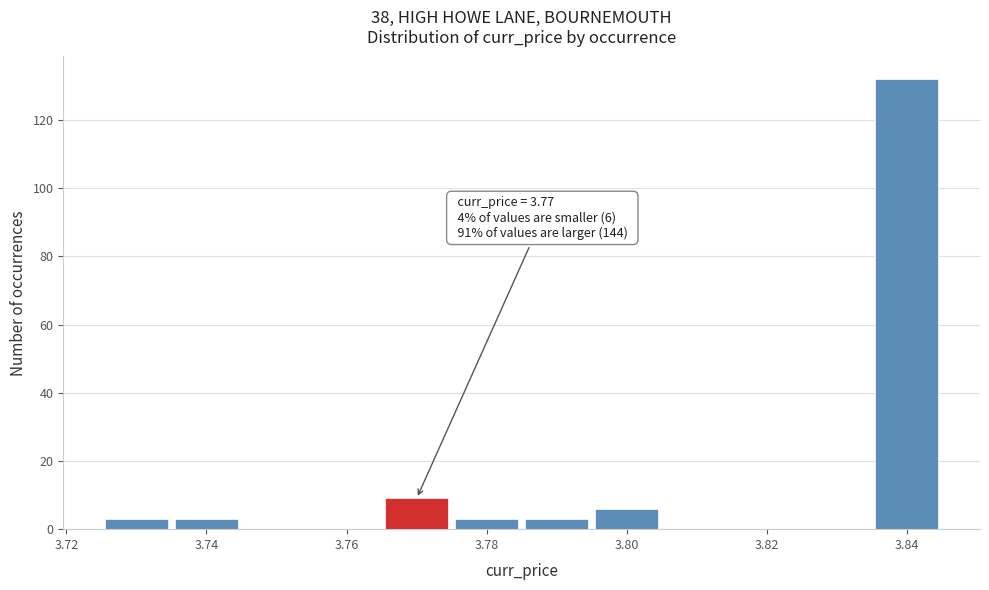

Which range on the x-axis has the tallest bar?

3.835 to 3.845